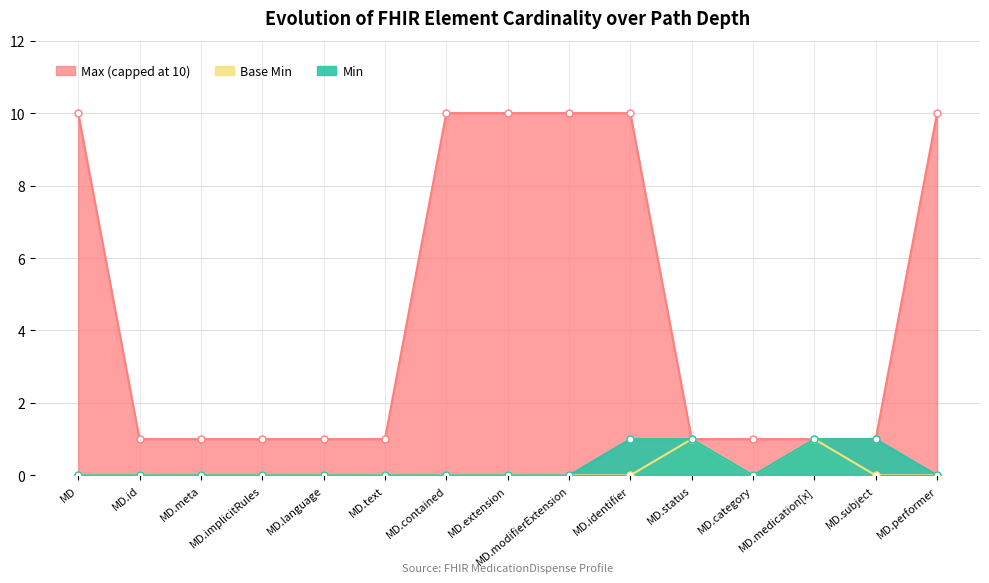

True or false: Base Min and Min cross at least once.

False